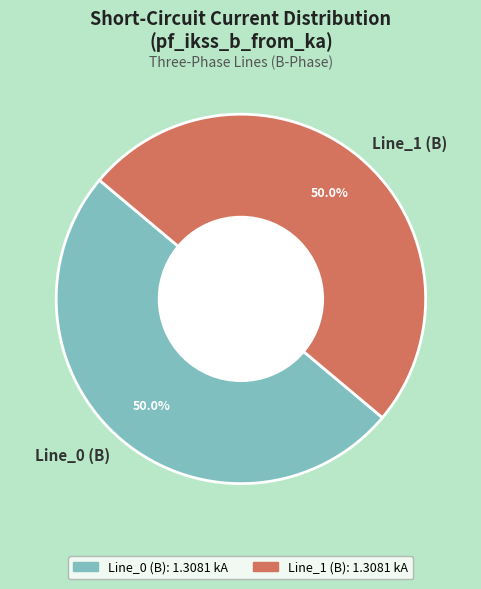

What is the ratio of the value at Line_1 (B) to the value at Line_0 (B)?

1.0